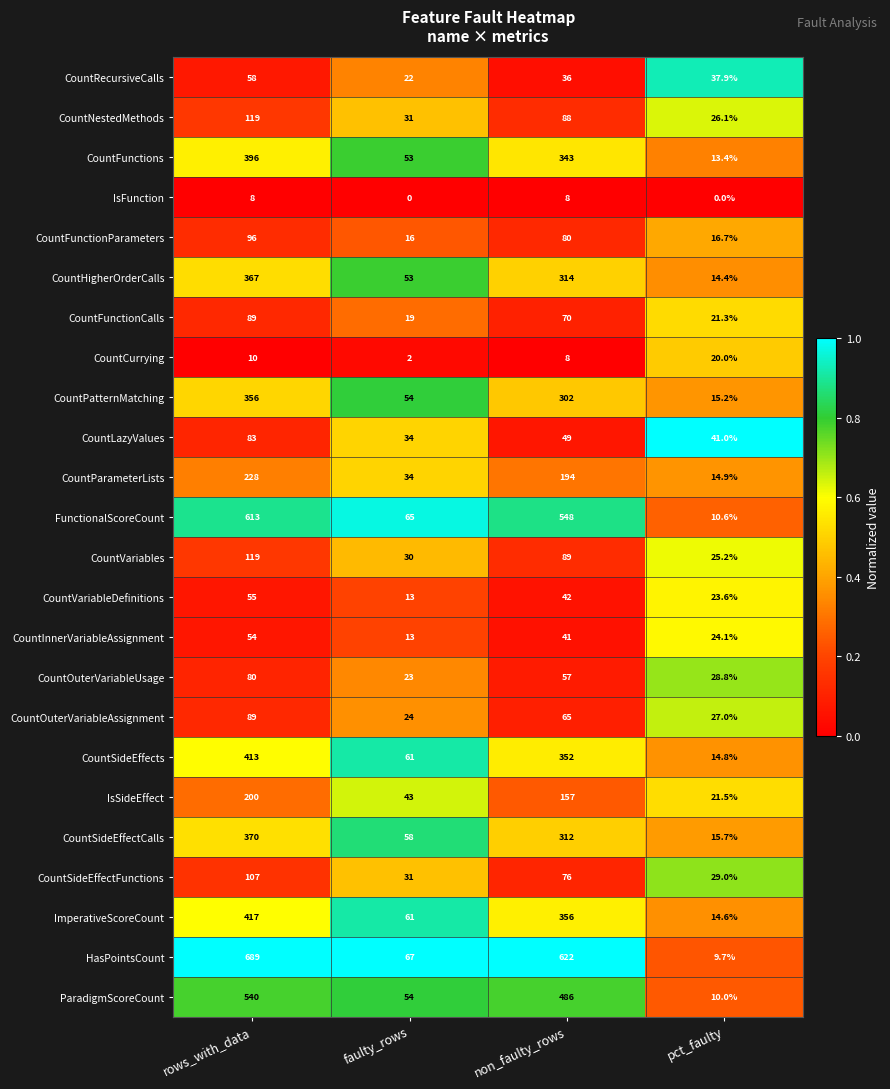

Which category has the highest value across all series?

rows_with_data